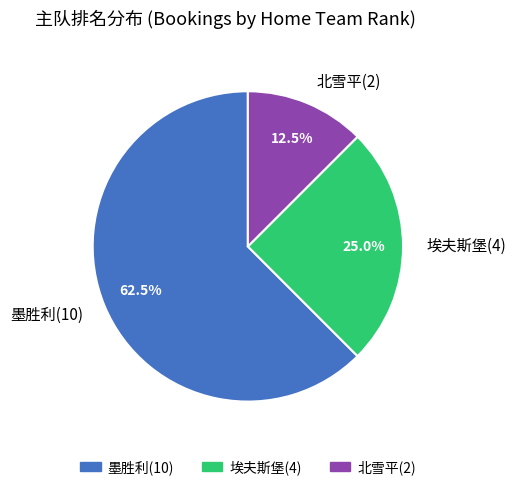

To the nearest percent, what percentage of the pie is 埃夫斯堡(4)?

25%